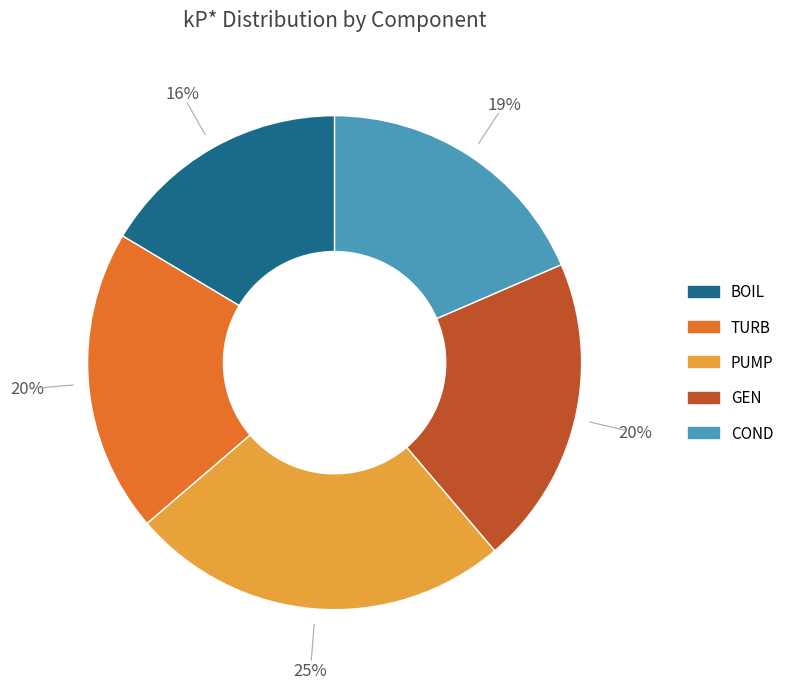

Between BOIL and TURB, which is larger?

TURB